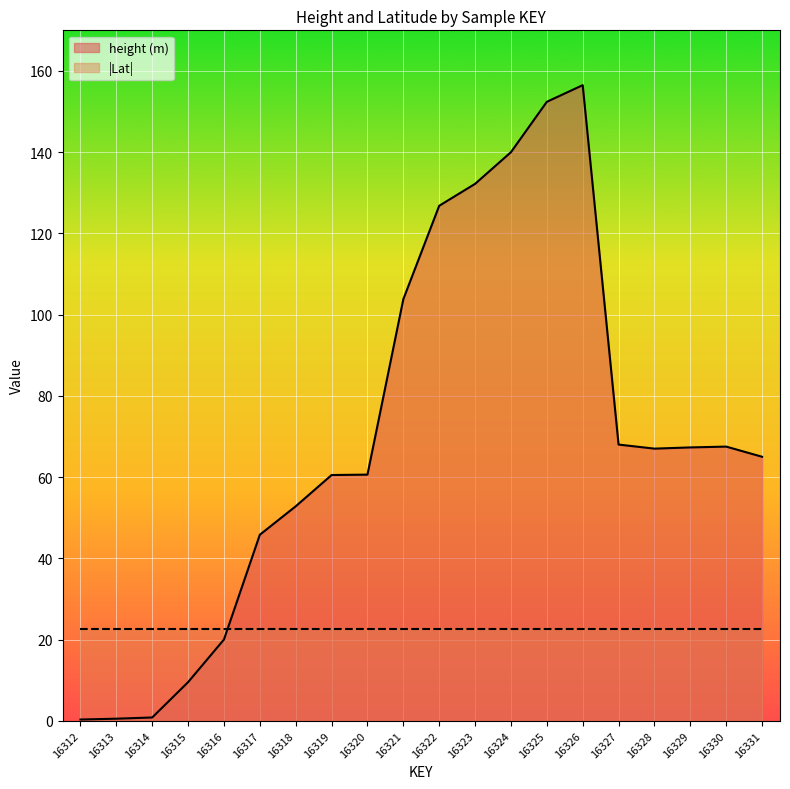

How many lines are shown in the chart?

2